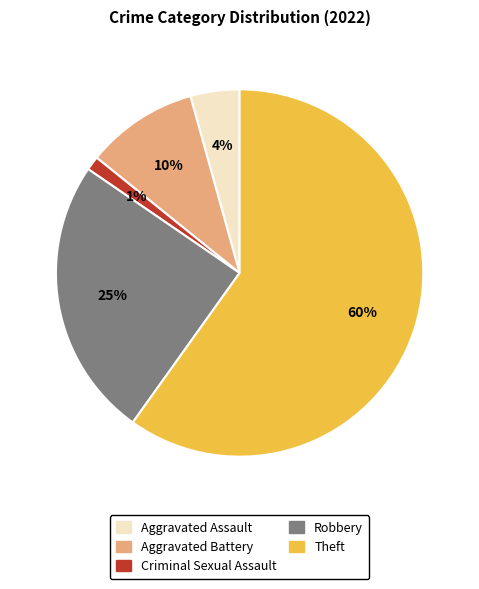

To the nearest percent, what is the difference between the Criminal Sexual Assault and Aggravated Assault slice percentages?

3%